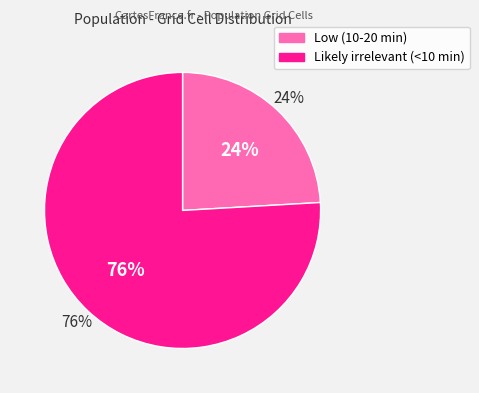

How many segments does this pie chart have?

2